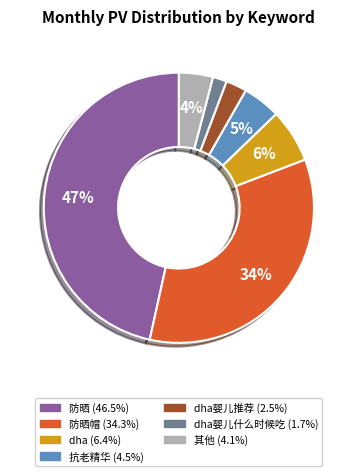

To the nearest percent, what is the average slice percentage?

14%